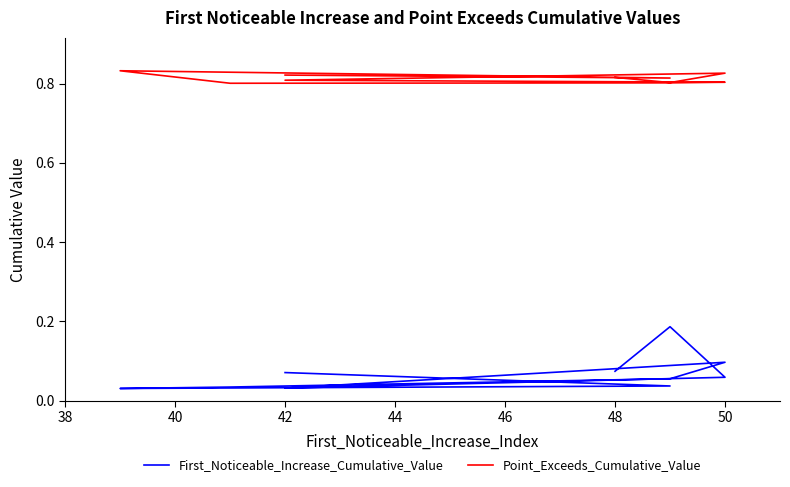

What is the lowest value of the Point_Exceeds_Cumulative_Value series?

0.8